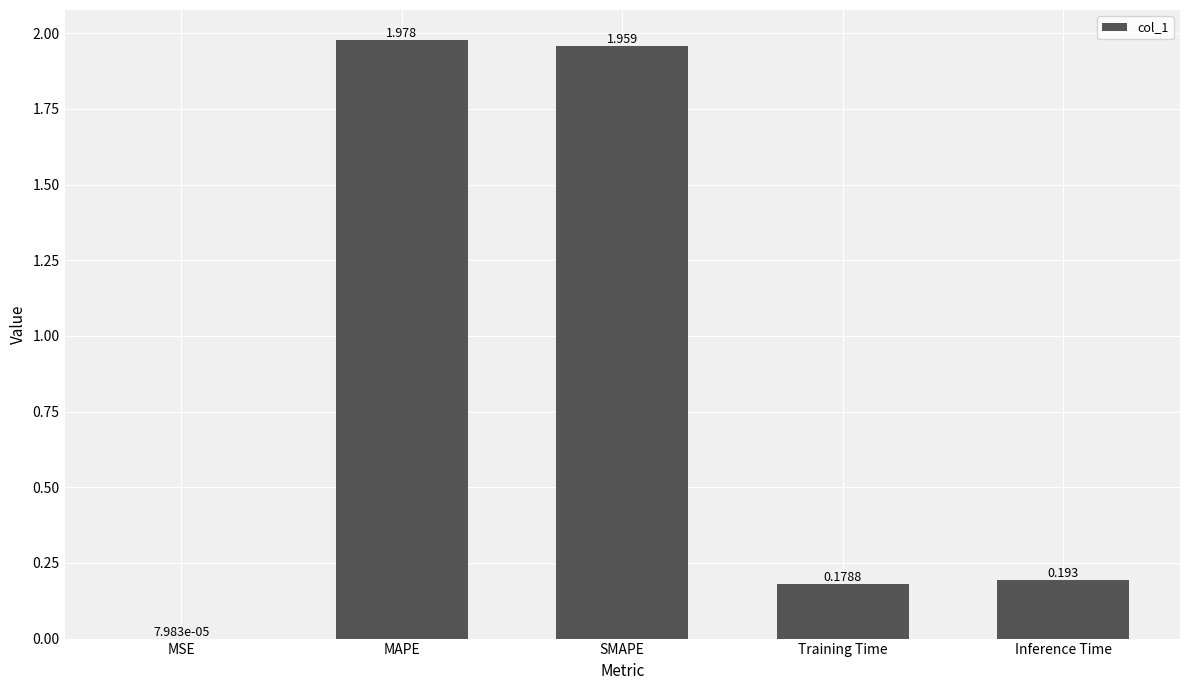

What is the change in value from SMAPE to Inference Time?

-1.8